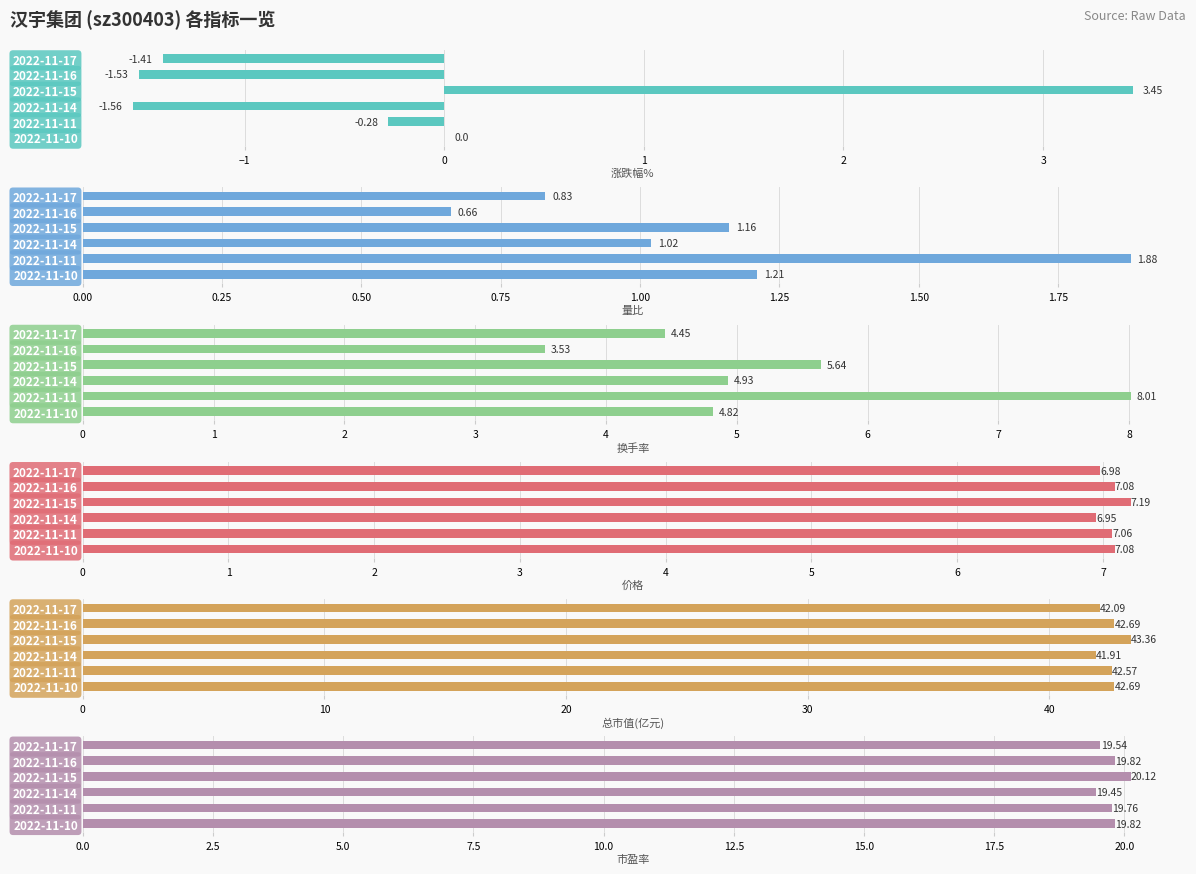

What value does the 市盈率 series have at 2022-11-17?

19.5